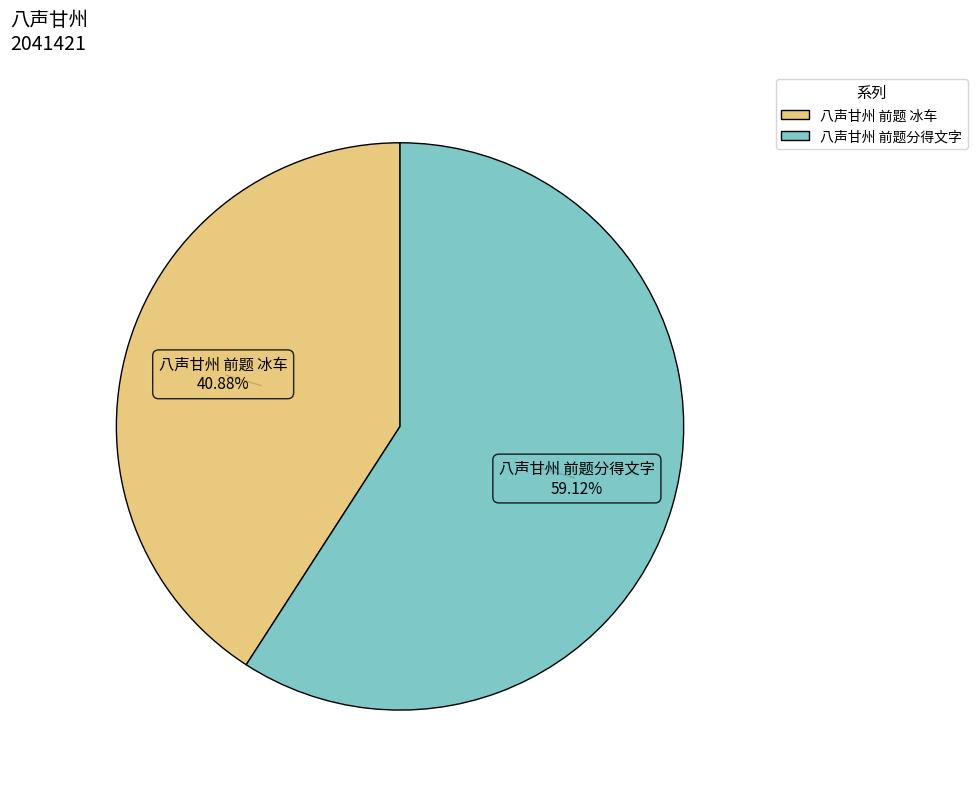

Is the sum of 八声甘州 前题 冰车 and 八声甘州 前题分得文字 greater than half?

Yes